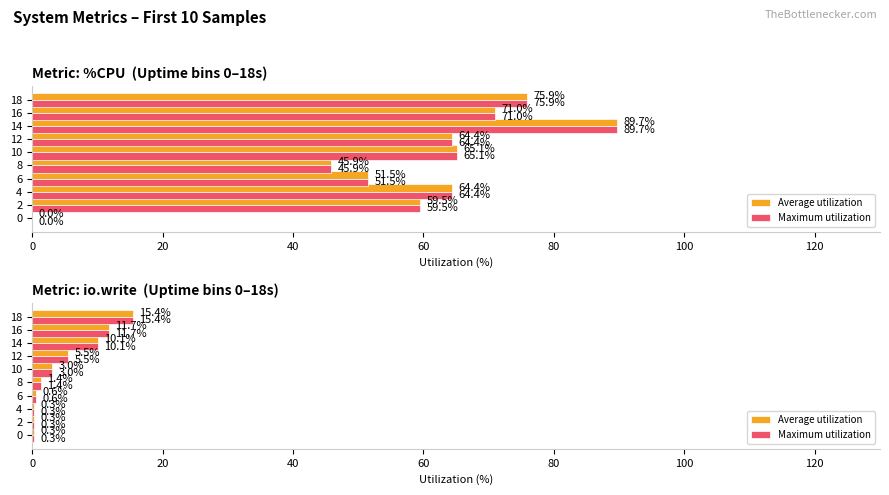

What is the sum of all Average utilization values?

48.5